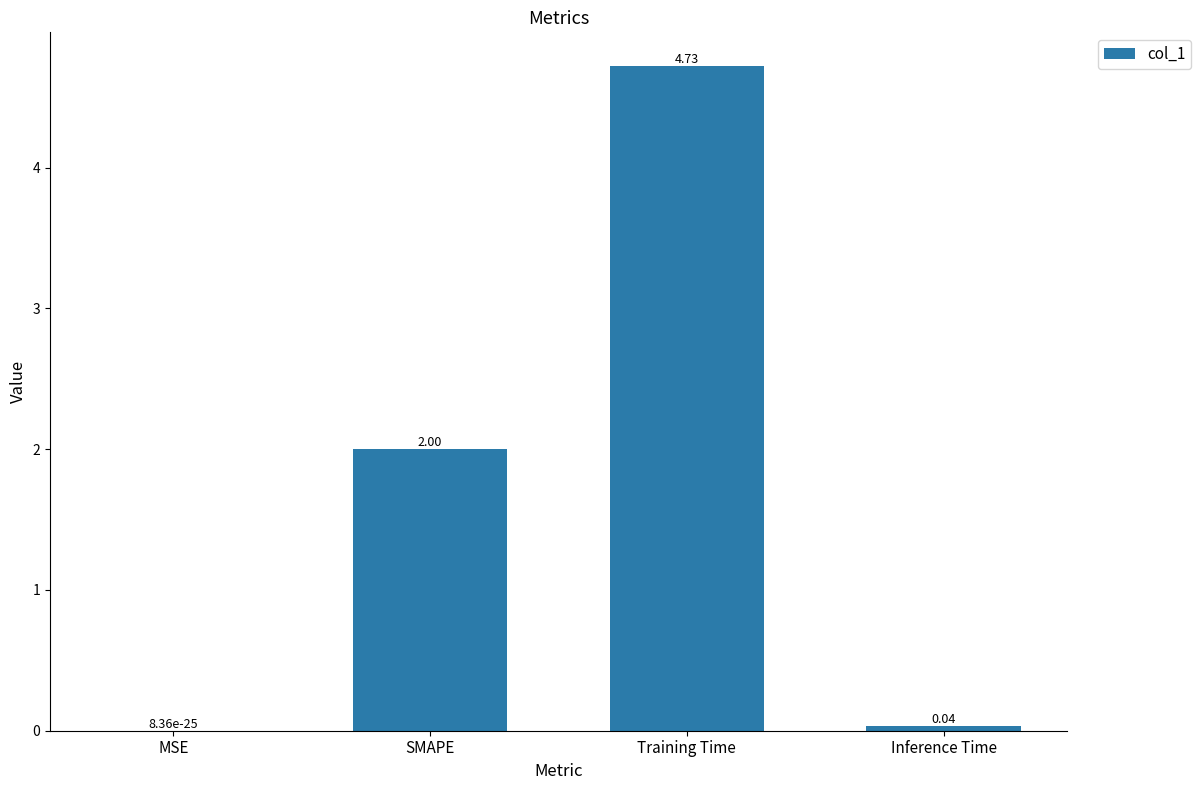

At which category does the chart reach its peak across all series?

Training Time